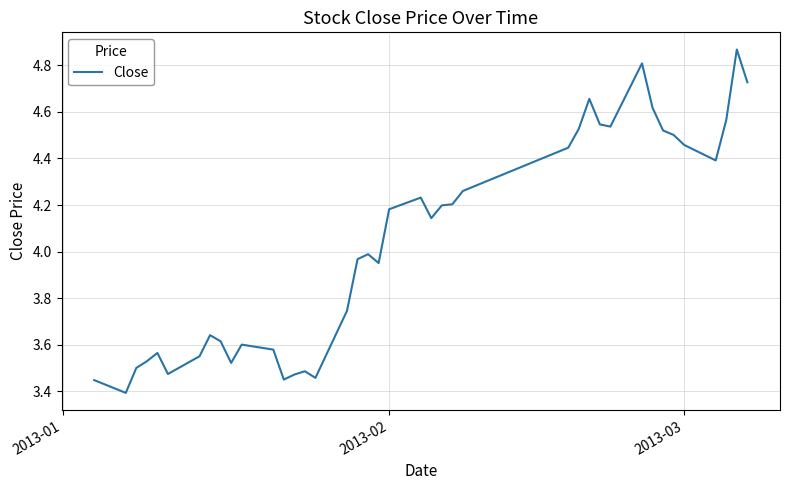

Is this an area chart (filled region under the line)?

No